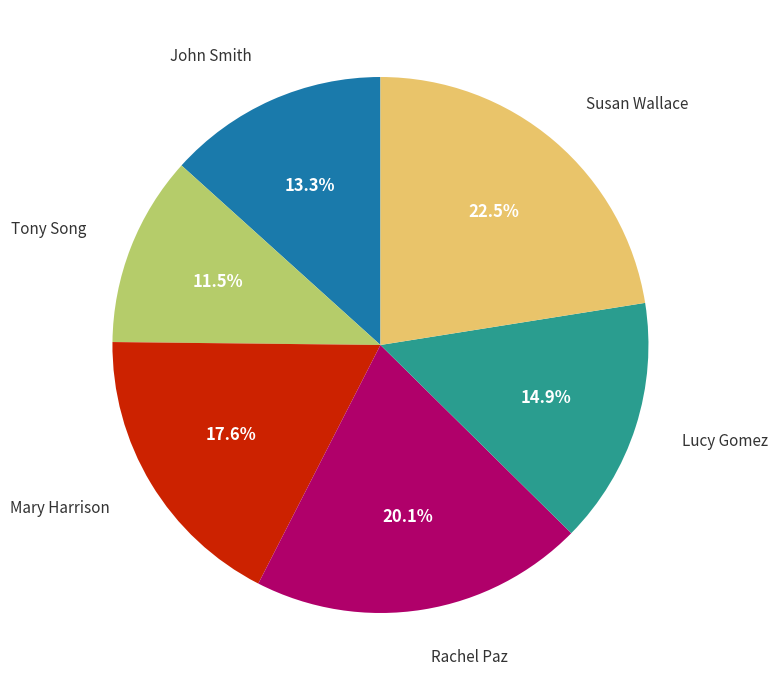

Does any single category account for the majority?

No